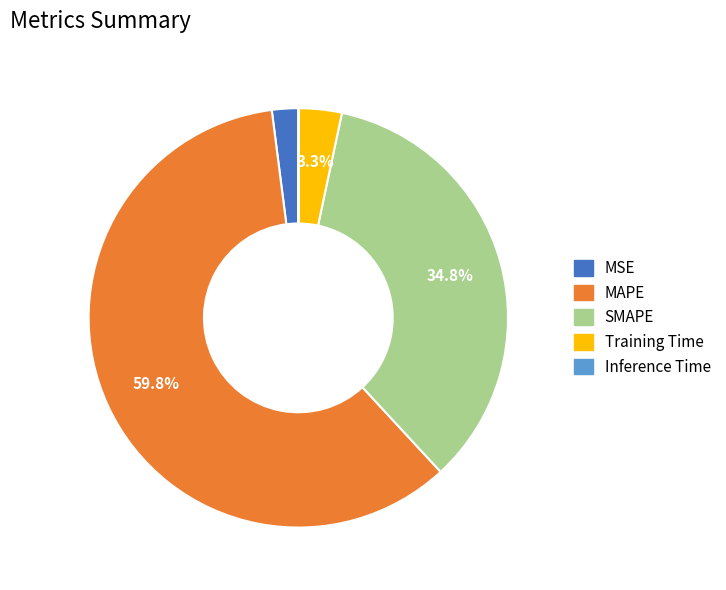

What is the majority slice?

MAPE